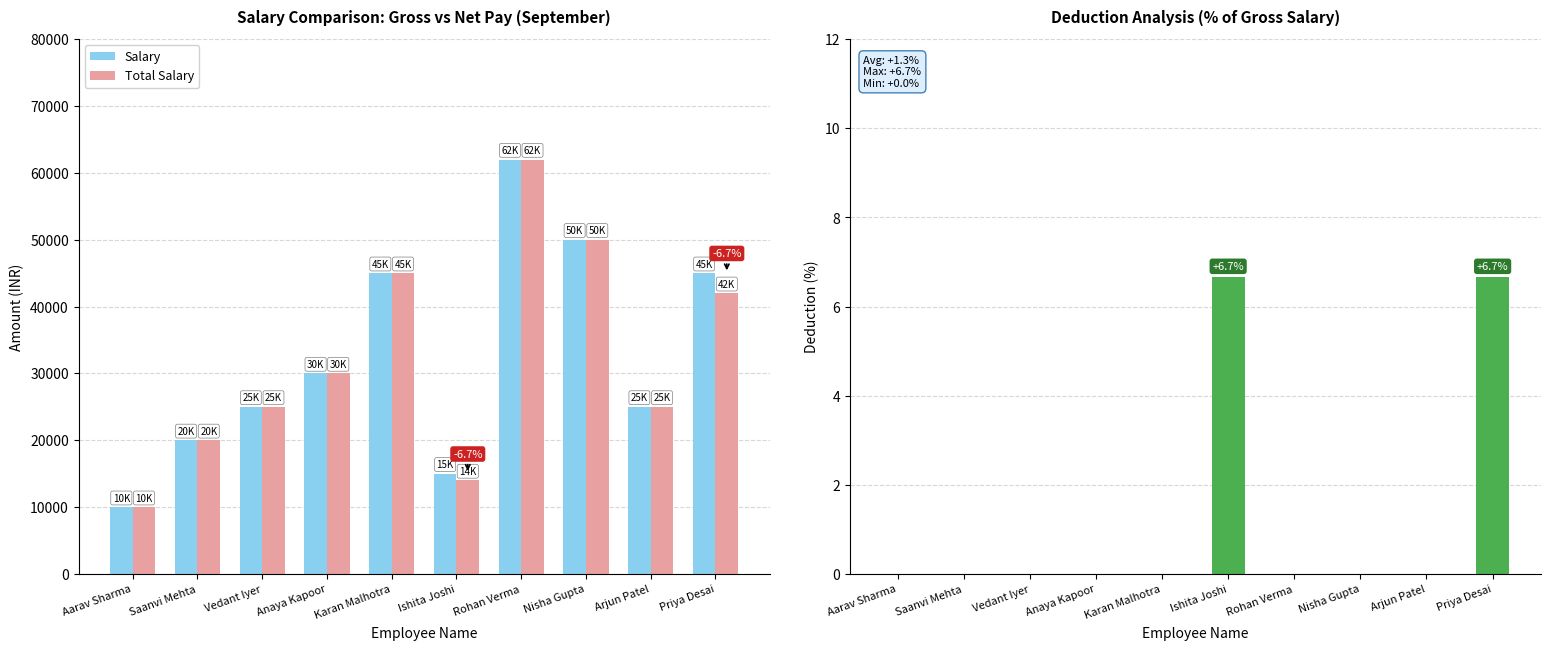

Which series changed the most between Anaya Kapoor and Nisha Gupta?

Salary